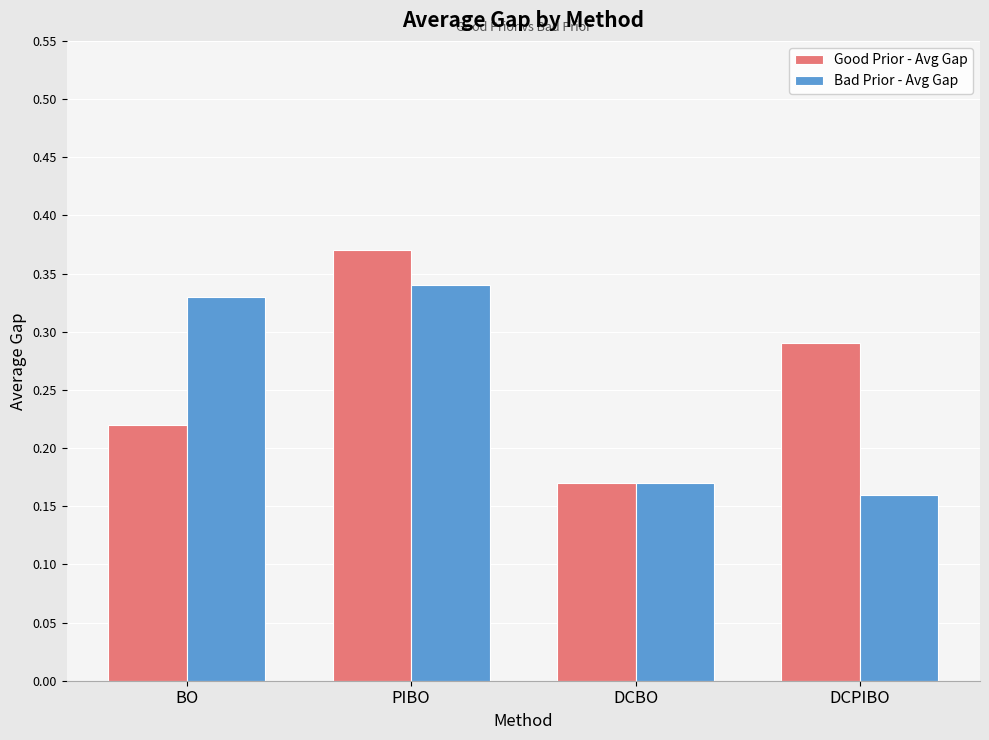

Which category has the highest value across all series?

PIBO